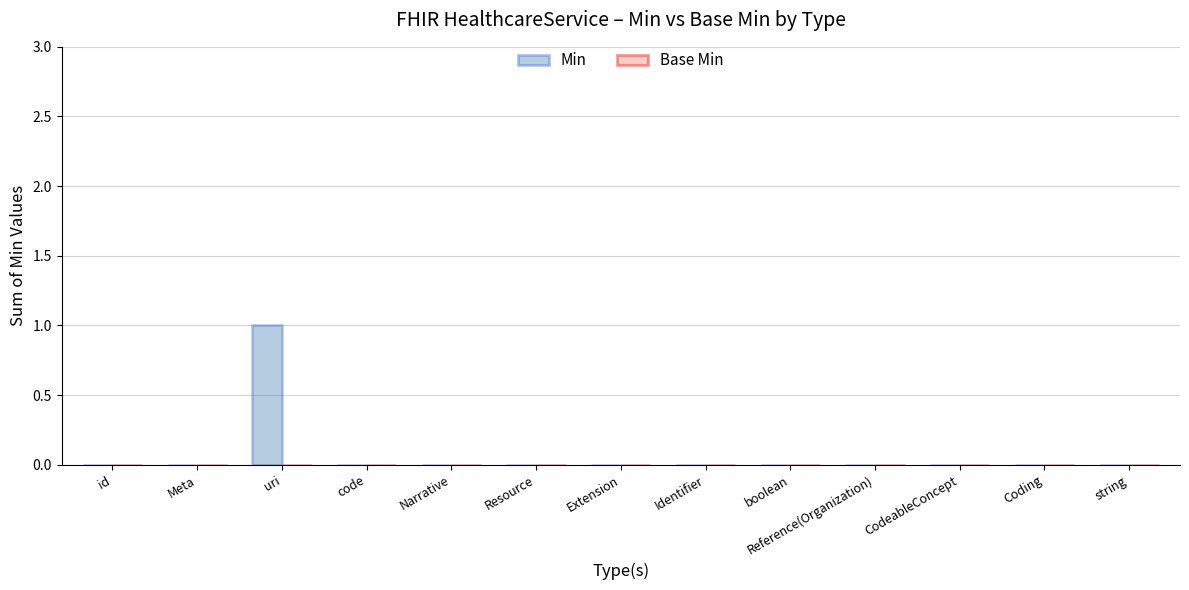

Which category has the highest value across all series?

uri